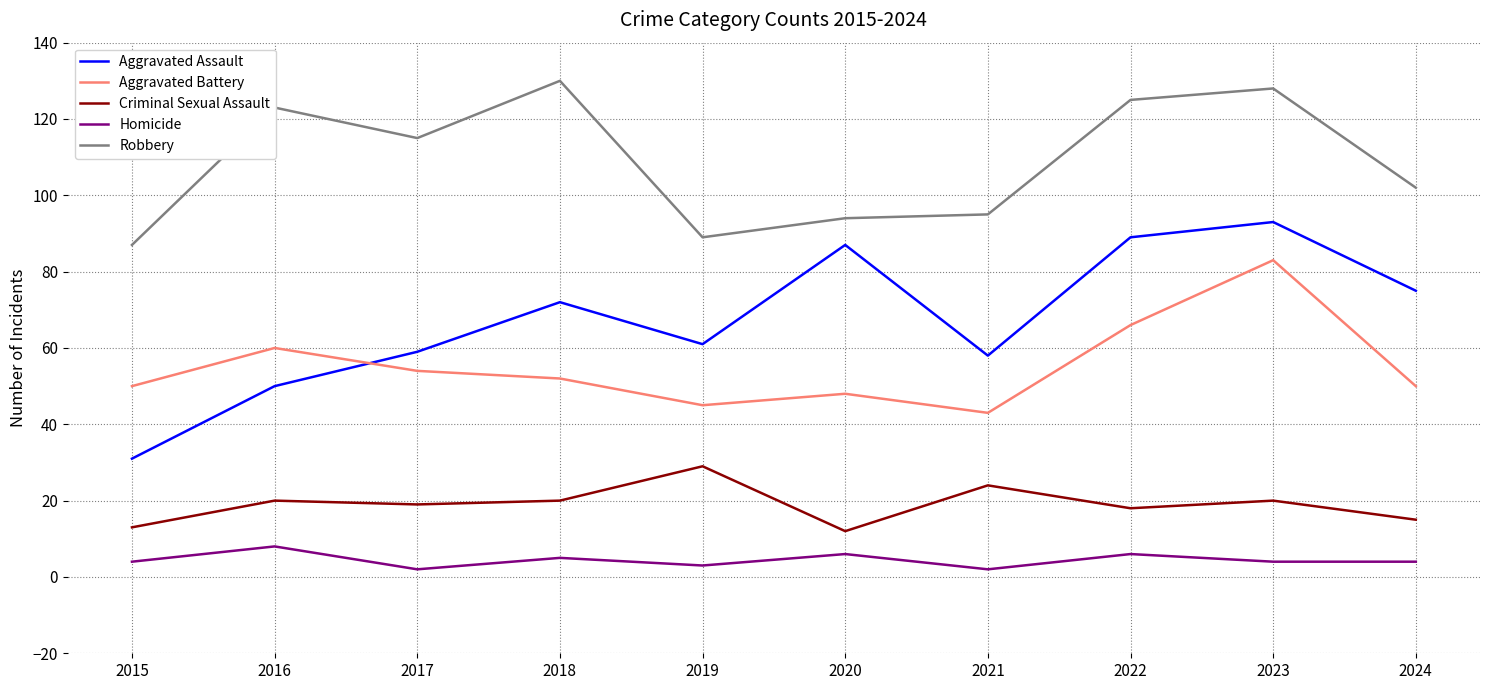

True or false: Robbery and Aggravated Battery intersect in this chart.

False